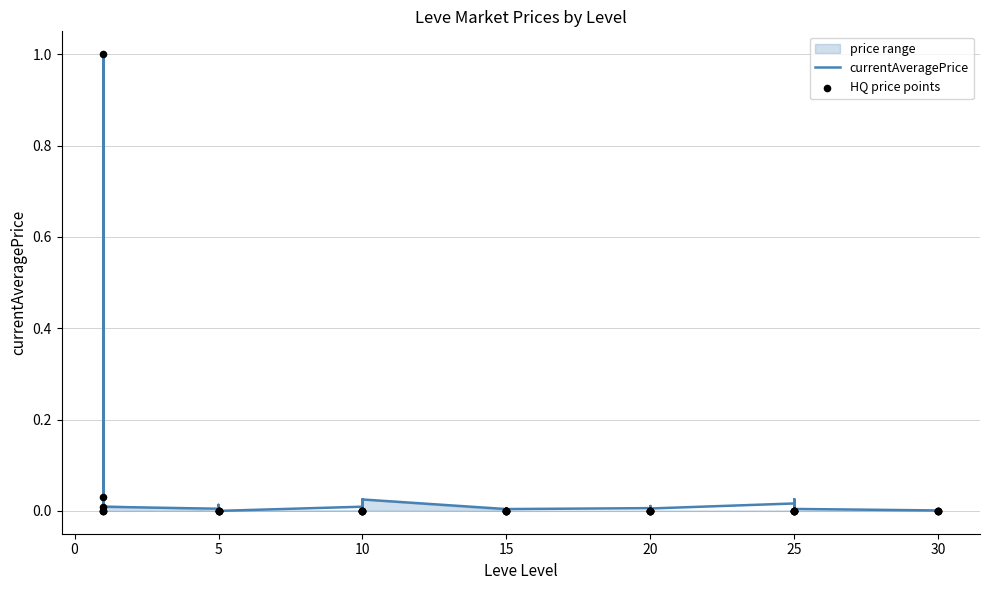

Is the value of currentAveragePrice at 35 greater than the value of HQ price points at 10?

No